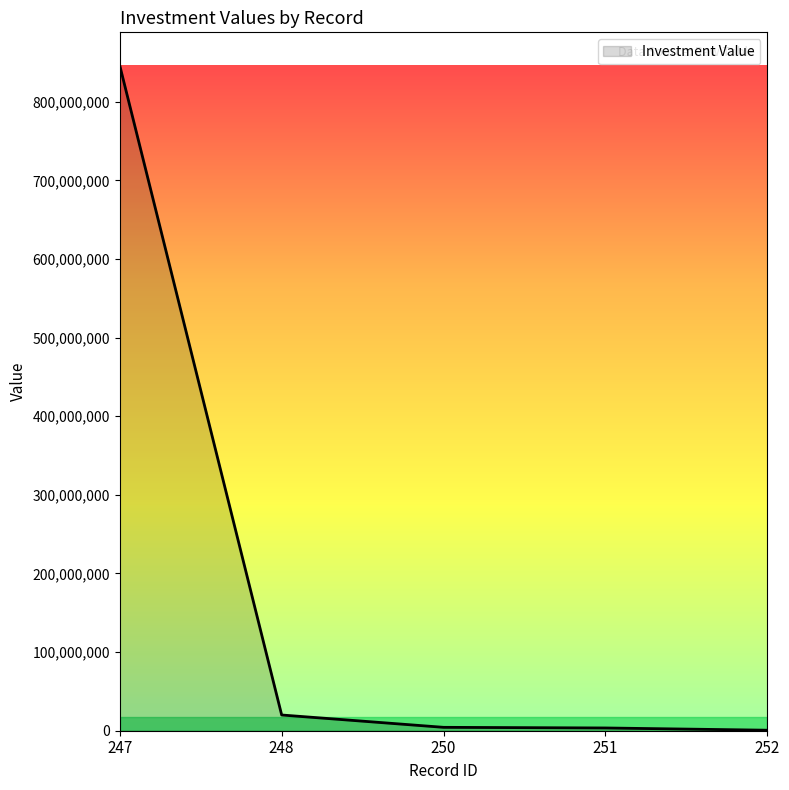

Is it true that the value at 248 is 20000000?

True